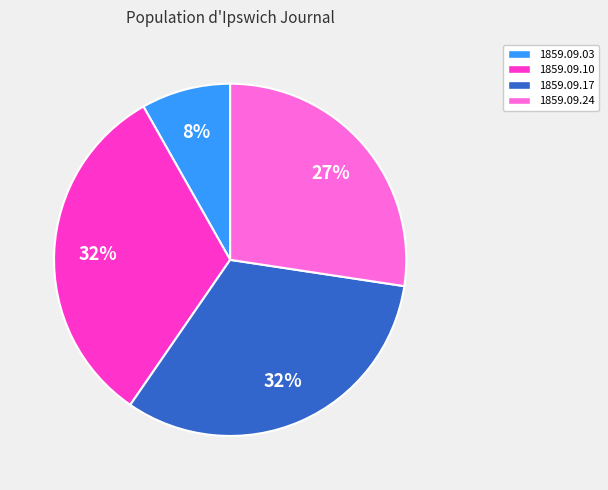

To the nearest percent, what is the average slice percentage?

25%